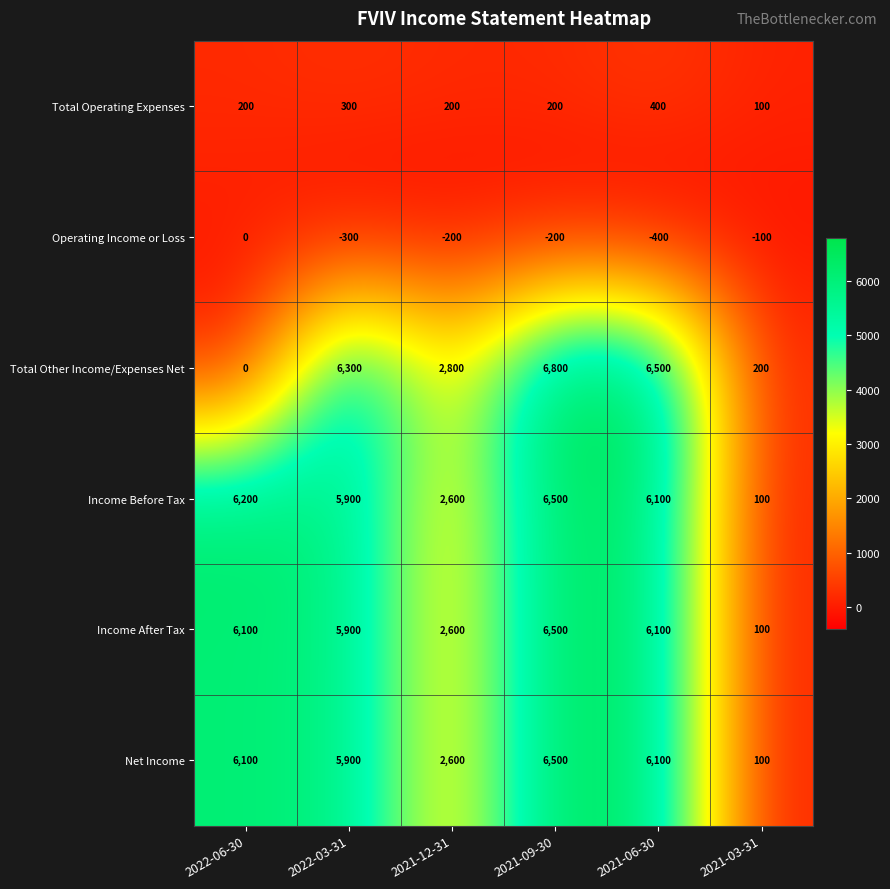

Is it true that Total Other Income/Expenses Net equals 3030 at 2021-06-30?

False